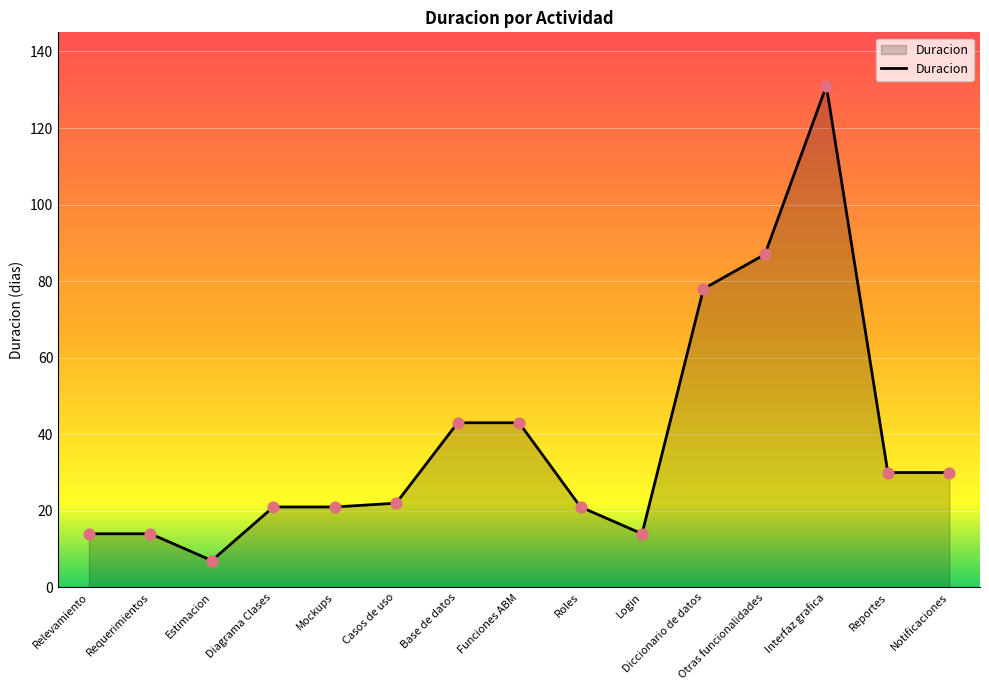

What is the change in value from Diagrama Clases to Notificaciones?

+9